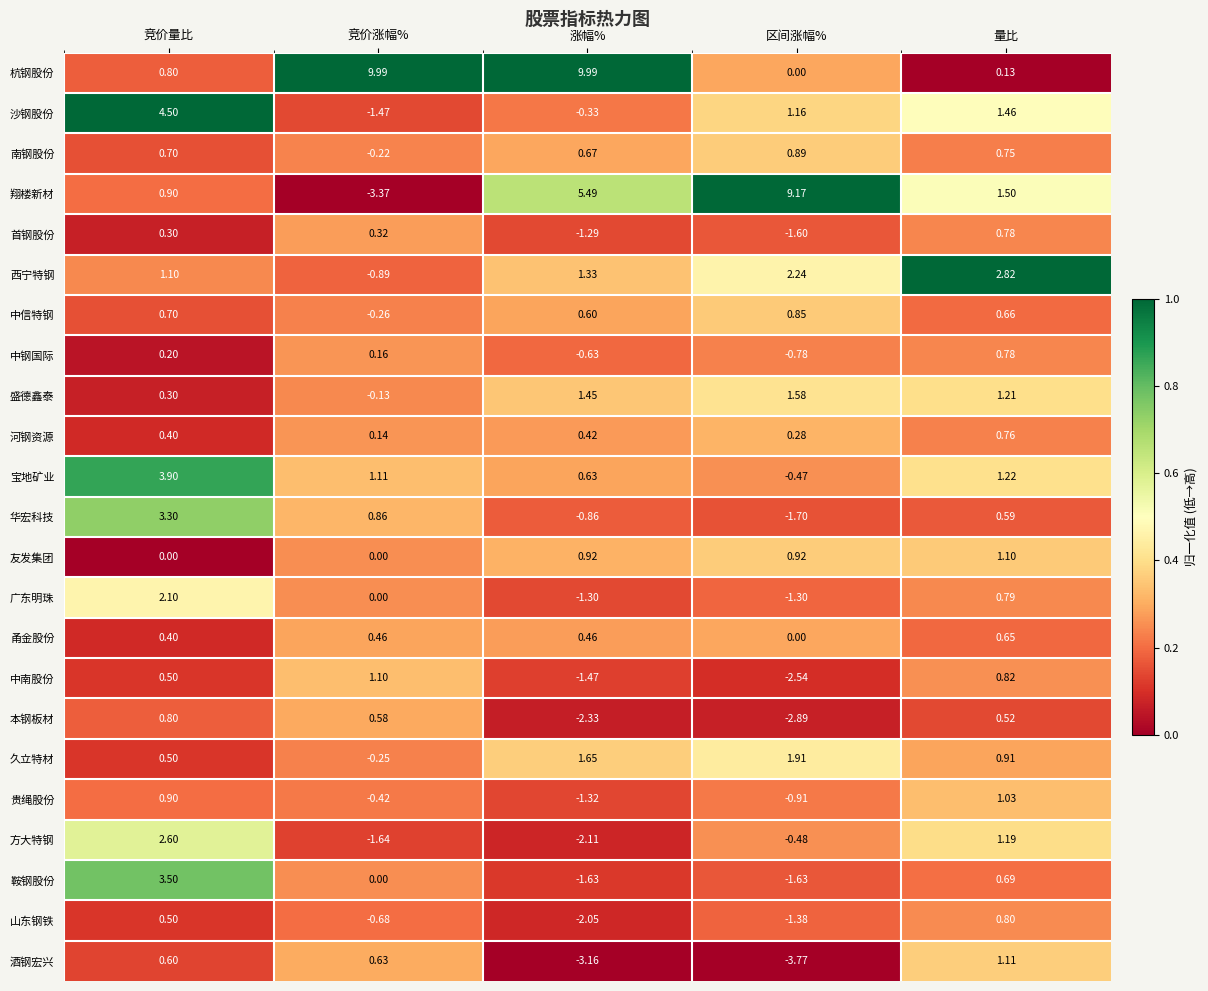

What is the maximum value shown in the chart?

10.0